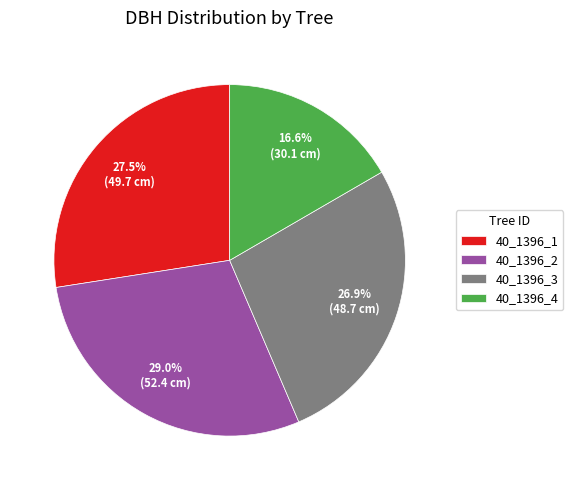

Is the sum of 40_1396_2 and 40_1396_4 greater than half?

No